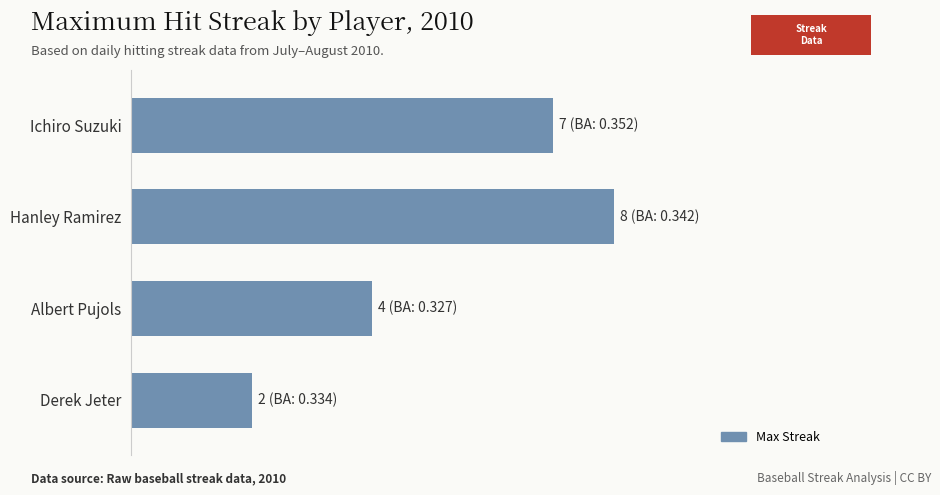

Rank the categories by value from lowest to highest.

Derek Jeter, Albert Pujols, Ichiro Suzuki, Hanley Ramirez